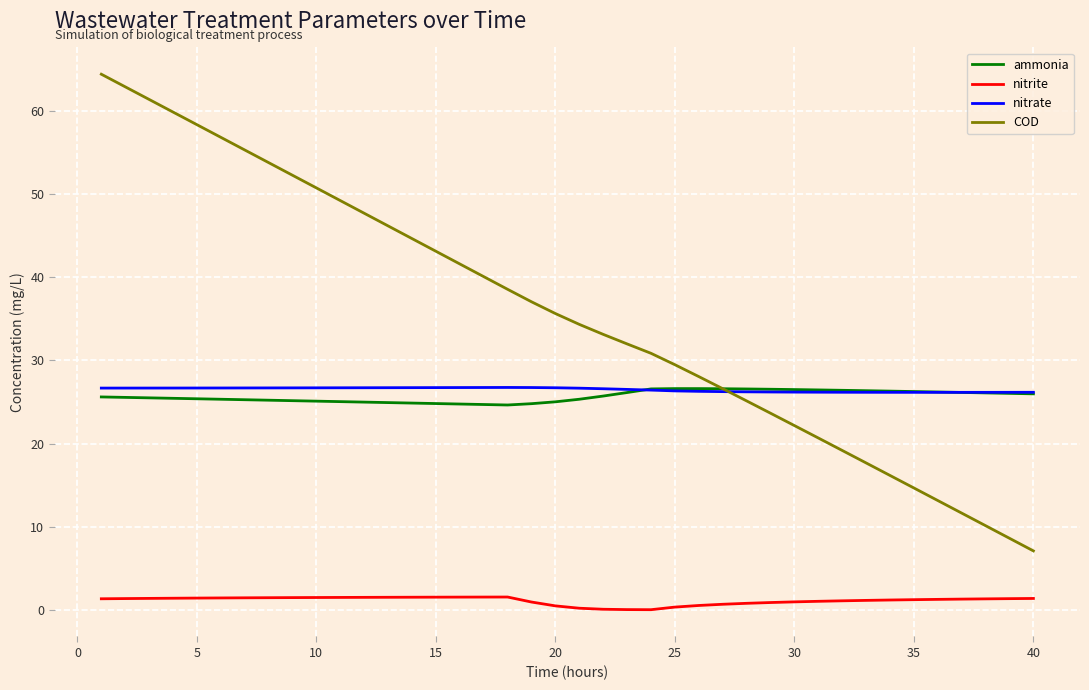

Which series has the widest spread of values?

COD